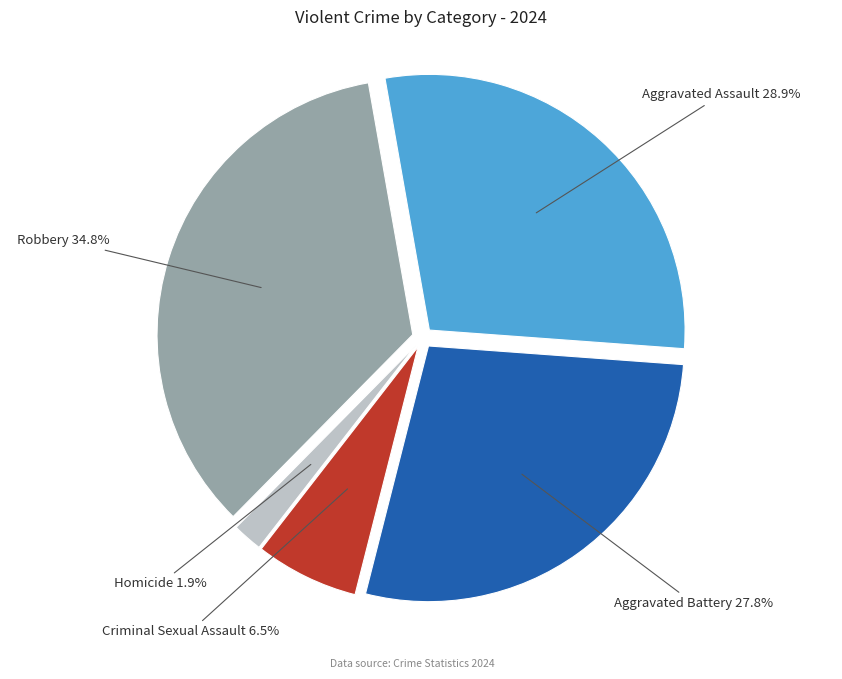

Is there a majority slice in this chart?

No